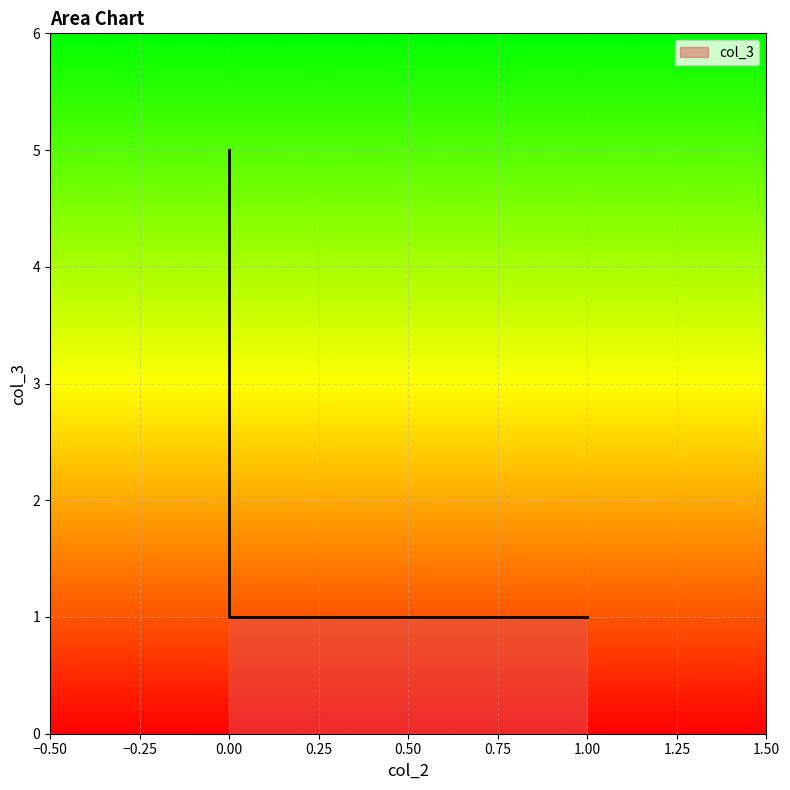

Which has a higher value, 1 or 0?

1